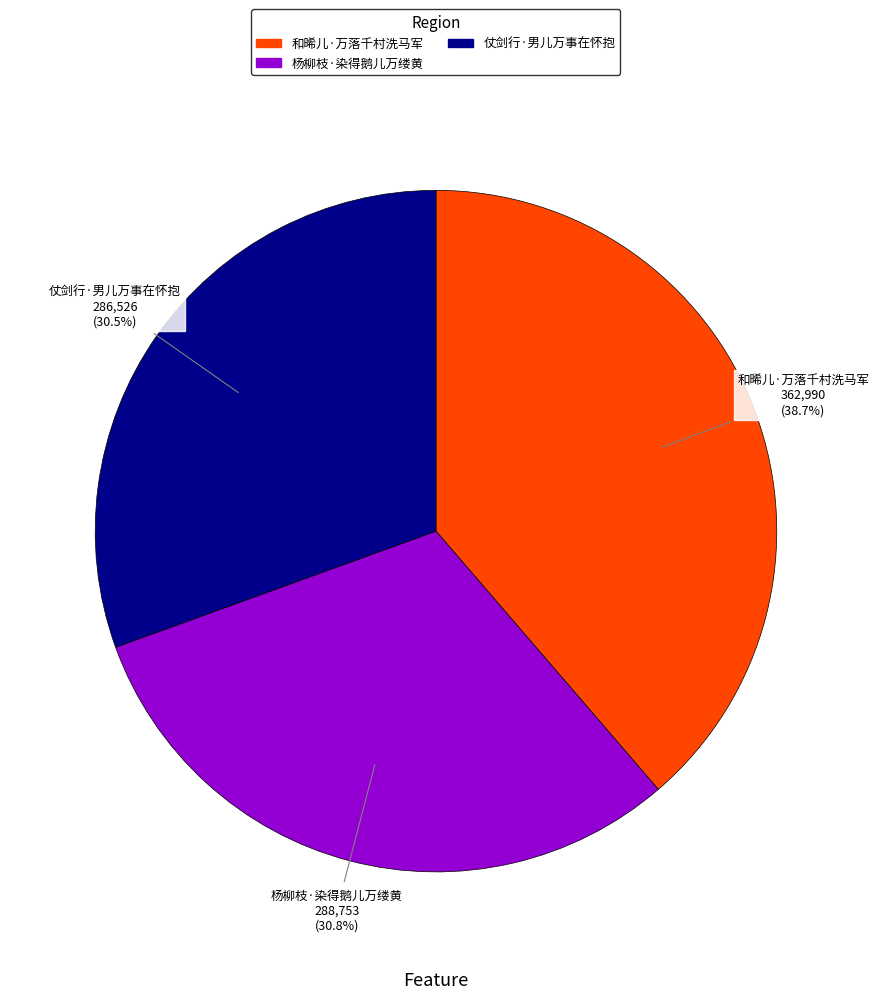

Is 和晞儿·万落千村洗马军 the majority of the pie?

No